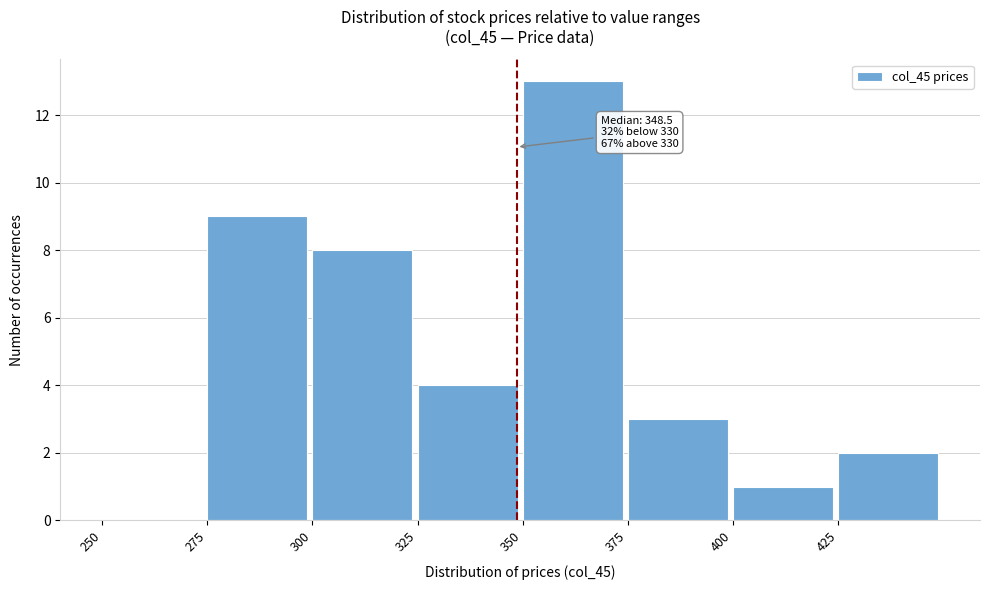

Over which range of the x-axis is the bar tallest?

350 to 375